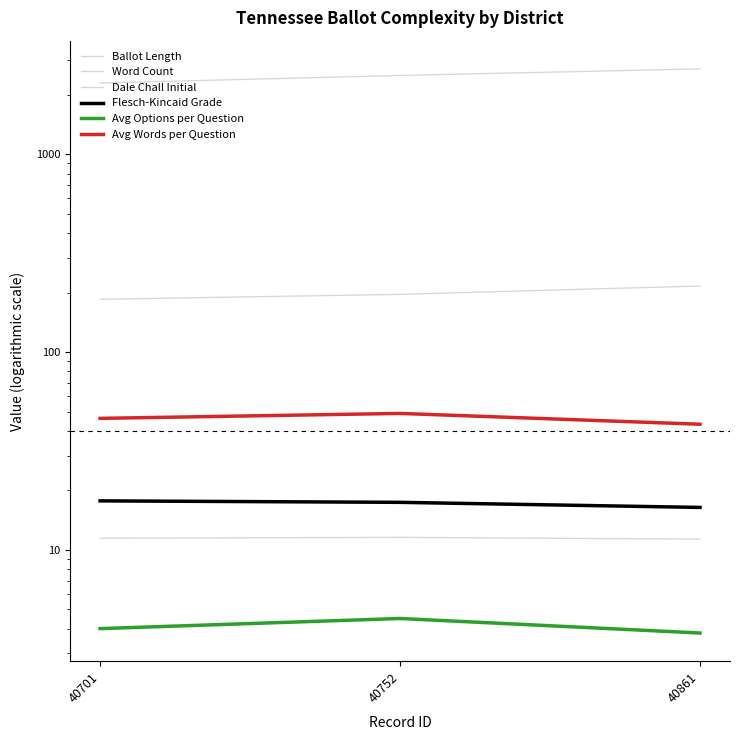

The value of Avg Words per Question at 40701 is 46.2. True or false?

True